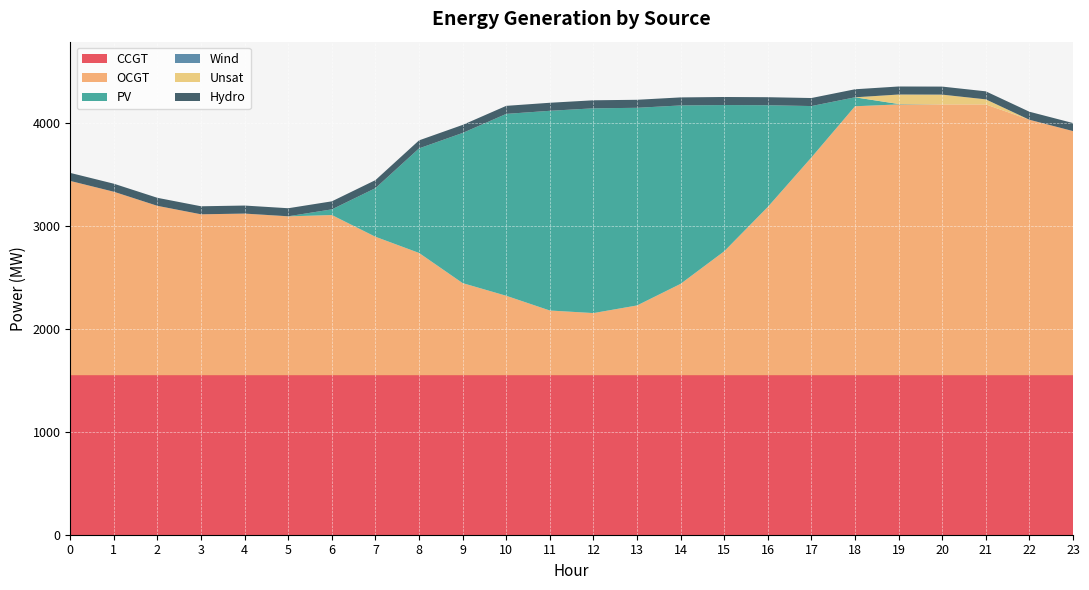

Reading left to right, what are all the values shown in this chart?

CCGT: 1548	1548	1548	1548	1548	1548	1548	1548	1548	1548	1548	1548	1548	1548	1548	1548	1548	1548	1548	1548	1548	1548	1548	1548
OCGT: 1887	1782	1645	1563	1570	1543	1556	1345	1188	895	772	629	604	678	888	1204	1635	2115	2612	2630	2630	2630	2481	2371
PV: 0	0	0	0	0	1	55	472	1015	1458	1766	1939	1988	1919	1732	1420	987	499	87	4	0	0	0	0
Wind: 0	0	0	0	0	0	0	0	0	0	0	0	0	0	0	0	0	0	0	0	0	0	0	0
Unsat: 0	0	0	0	0	0	0	0	0	0	0	0	0	0	0	0	0	0	0	92	95	49	0	0
Hydro: 78	78	78	78	78	78	78	78	78	78	78	78	78	78	78	78	78	78	78	78	78	78	78	78